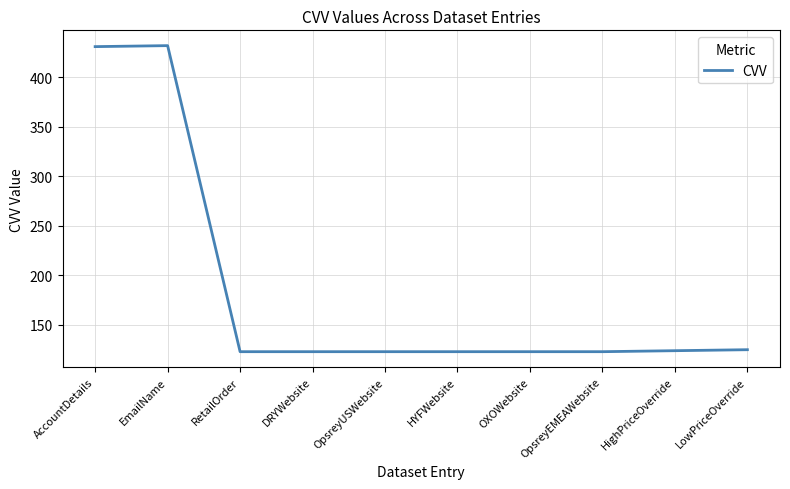

The value at EmailName is 432. True or false?

True